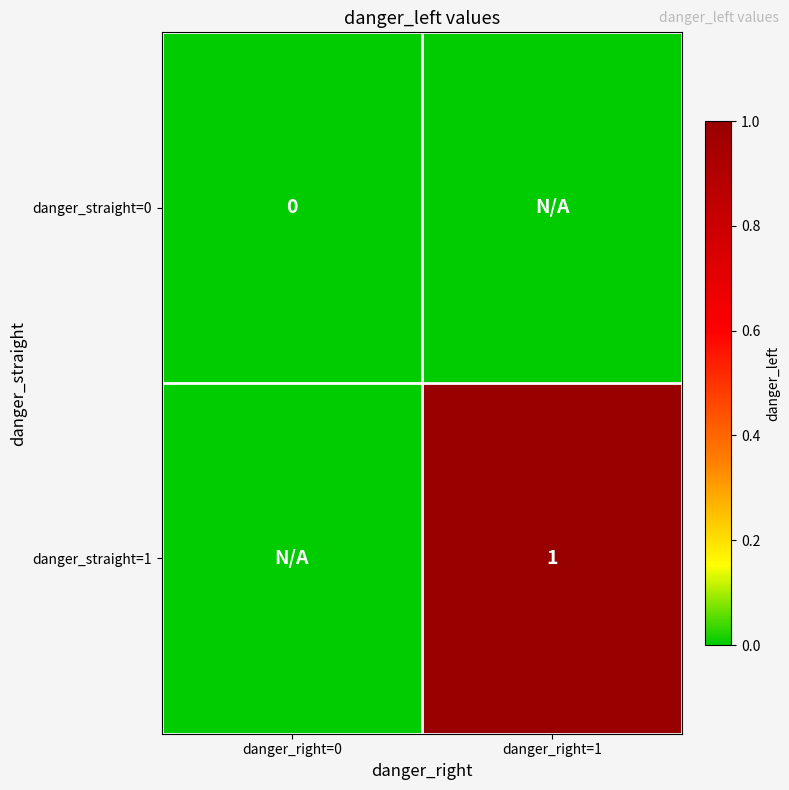

The value of danger_straight=1 at danger_right=1 is 0. True or false?

False